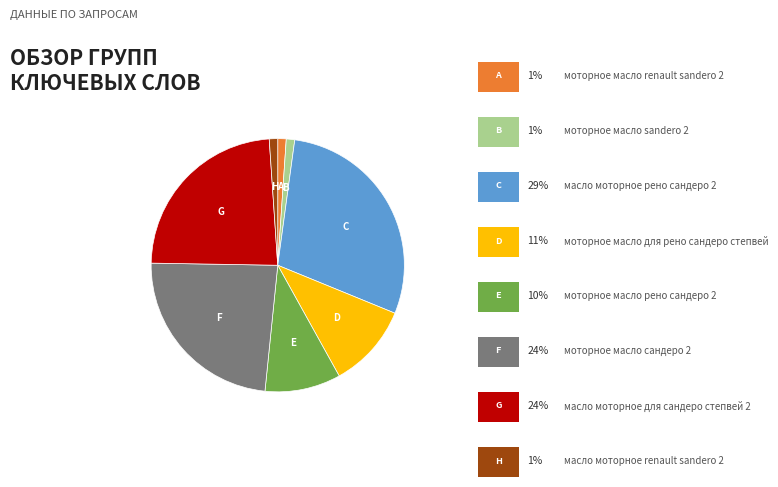

Does any single category account for the majority?

No